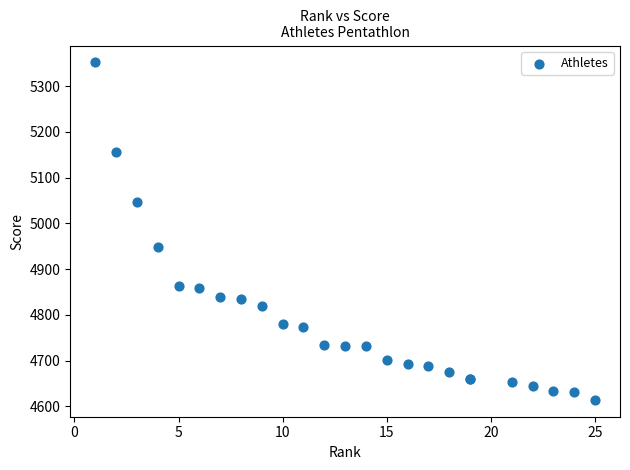

What Y value in the scatter plot is closest to 4983?

4949